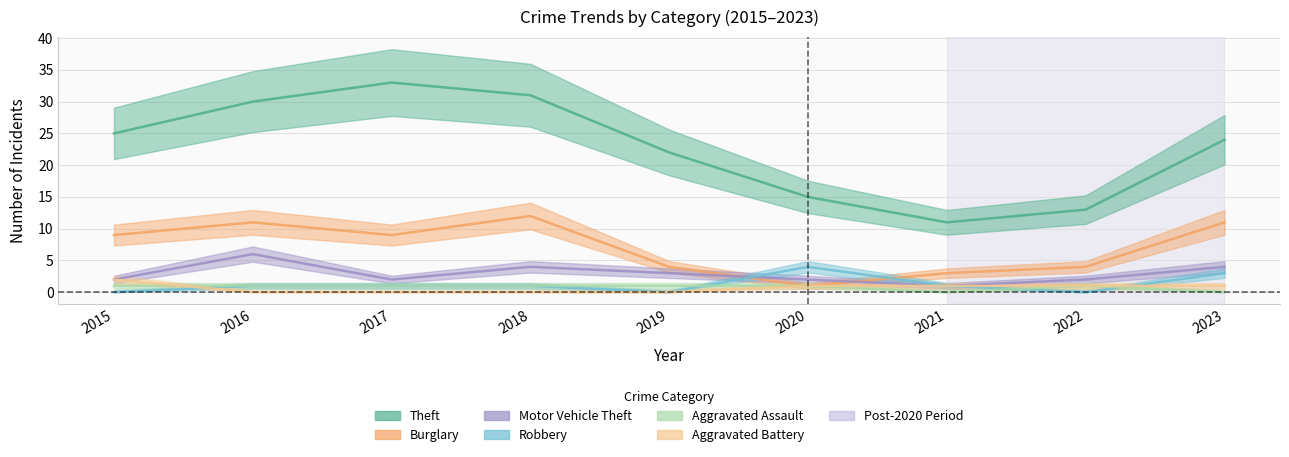

Is it true that Theft equals 9 at 2020?

False